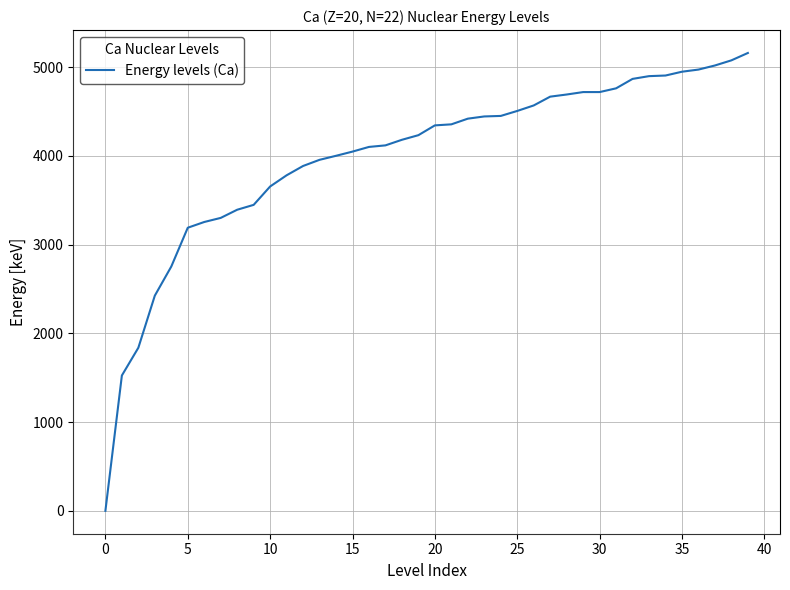

What is the maximum value shown in the chart?

5158.0